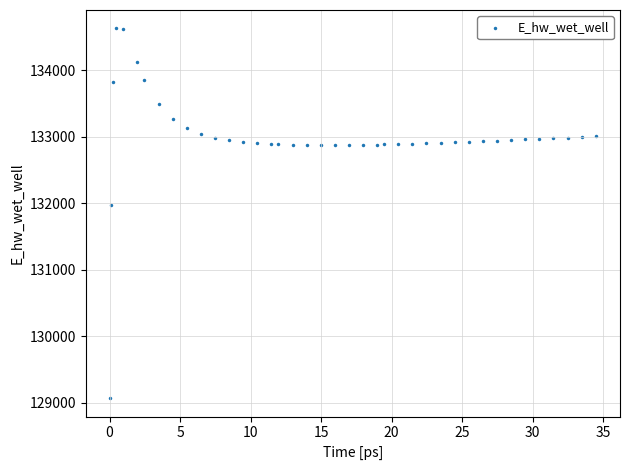

What is the range of X values (max minus min)?

34.4